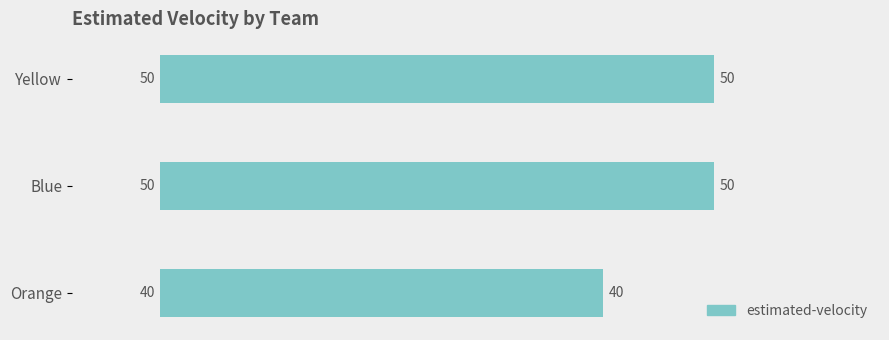

True or false: the data shows 50 at Yellow.

True